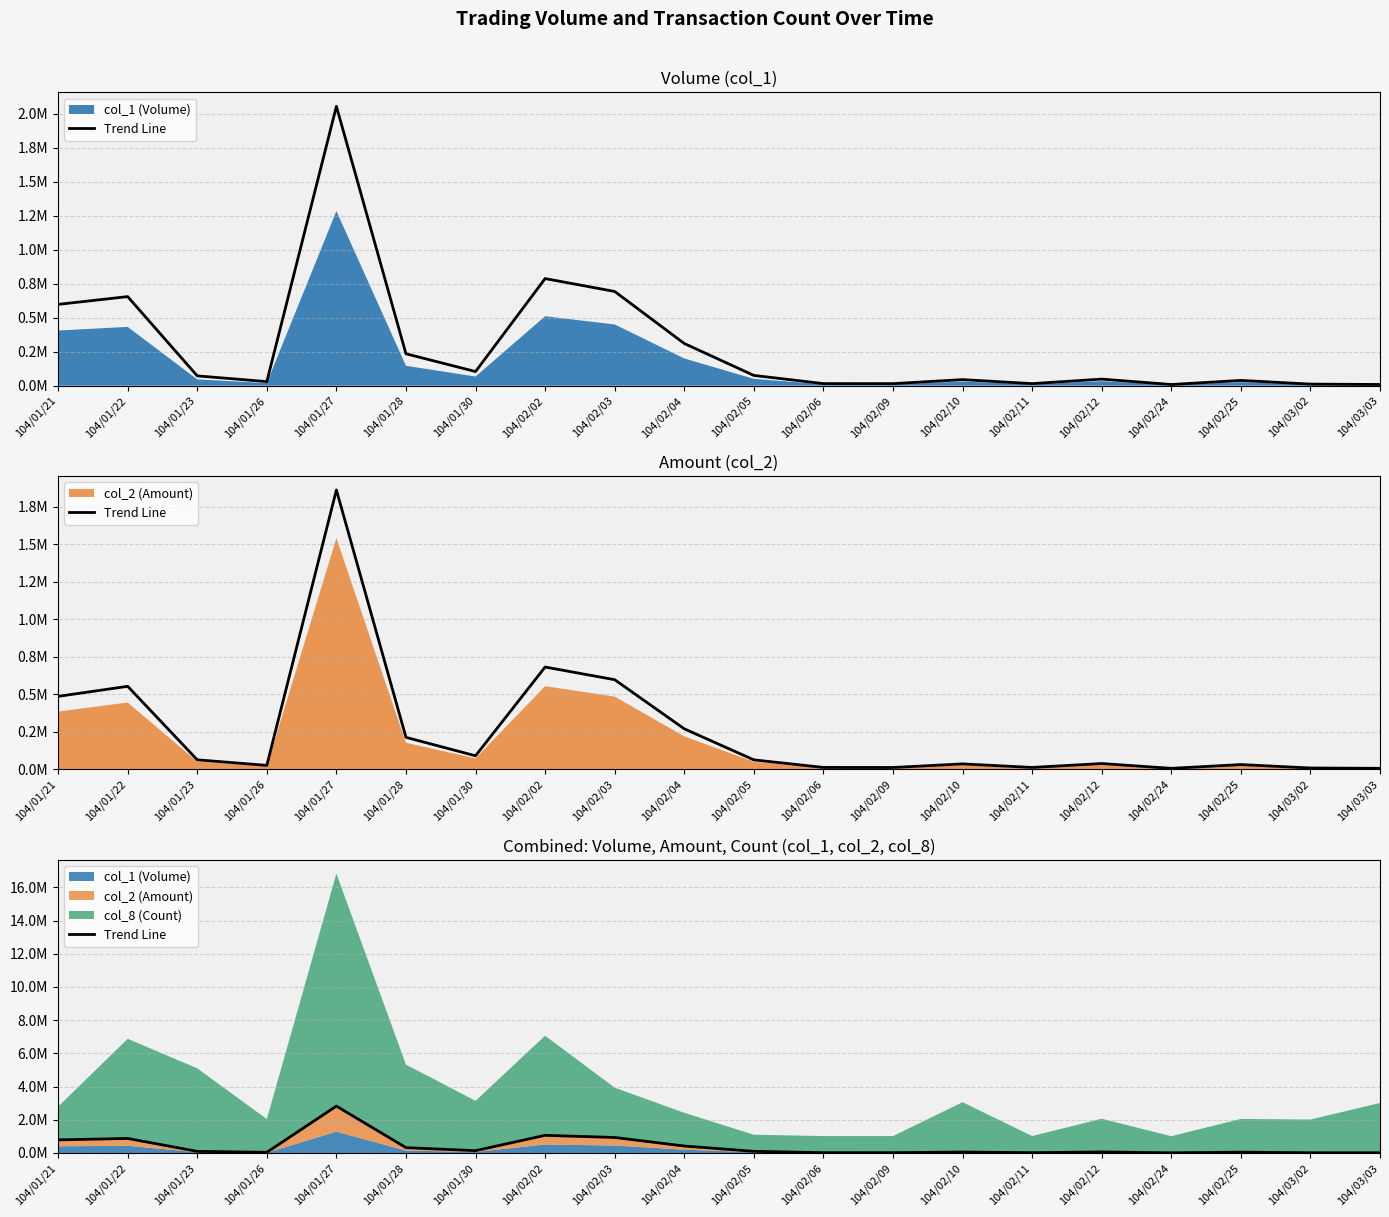

True or false: the data has more than 2 interior local peaks.

True